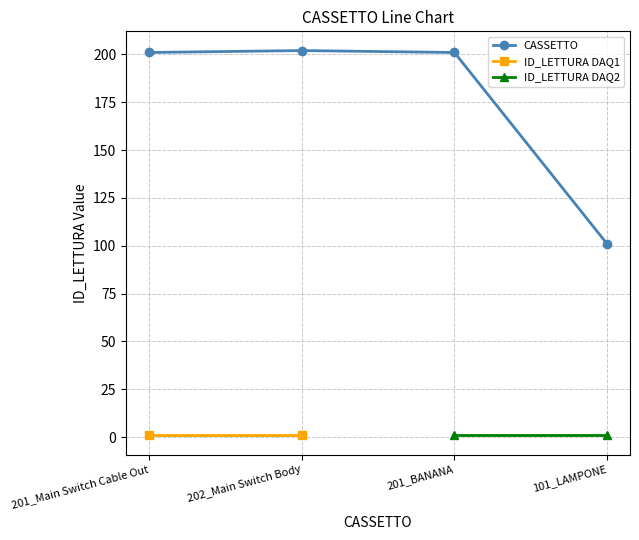

The value of ID_LETTURA DAQ1 at 201_Main Switch Cable Out is 1.0. True or false?

True